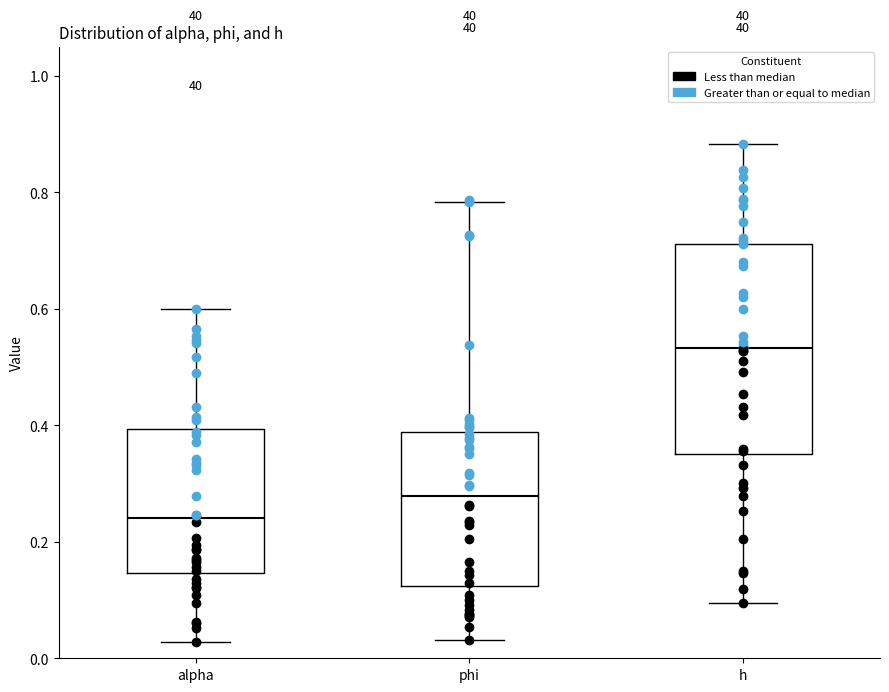

Which box is the tallest, from its lower edge to its upper edge?

h